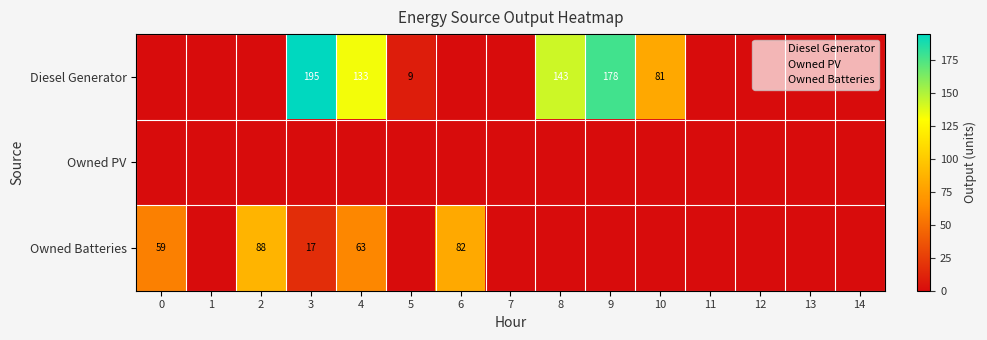

Is the value of Owned Batteries at 9 greater than the value of Diesel Generator at 13?

No